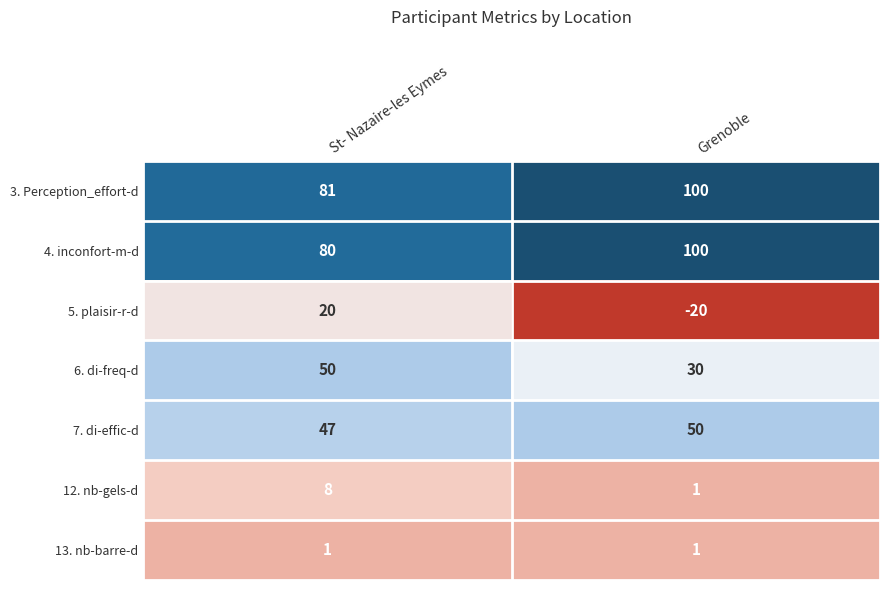

Reading right to left, list all the values displayed in this chart.

3. Perception_effort-d: 100	81
4. inconfort-m-d: 100	80
5. plaisir-r-d: -20	20
6. di-freq-d: 30	50
7. di-effic-d: 50	47
12. nb-gels-d: 1	8
13. nb-barre-d: 1	1